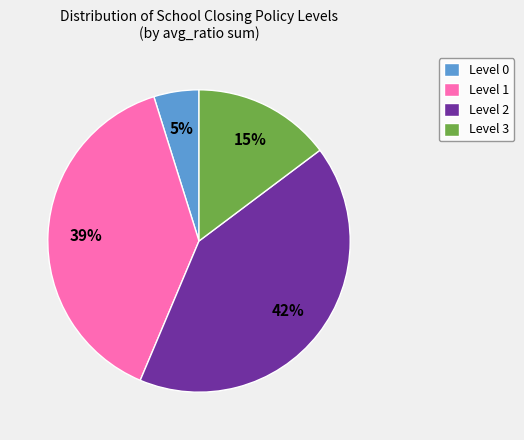

How many segments does this pie chart have?

4